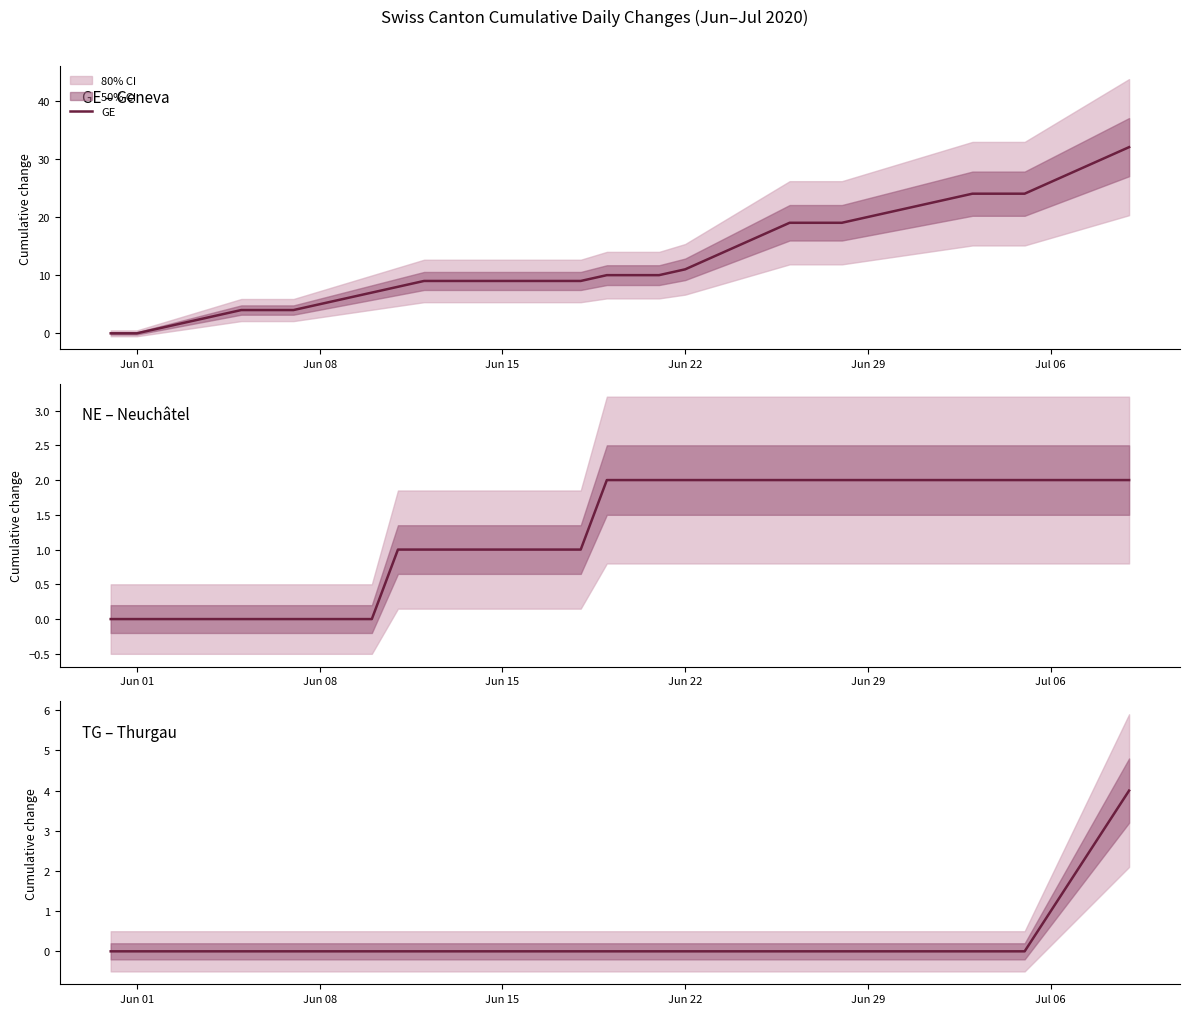

Which series has the widest spread of values?

GE